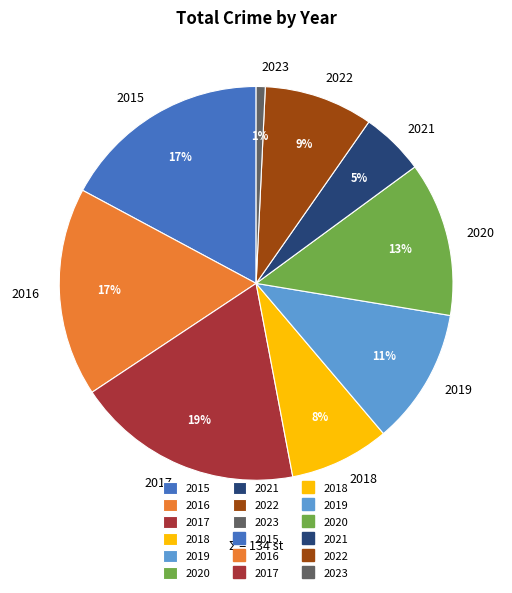

What percentage is the 2022 slice, to the nearest percent?

9%